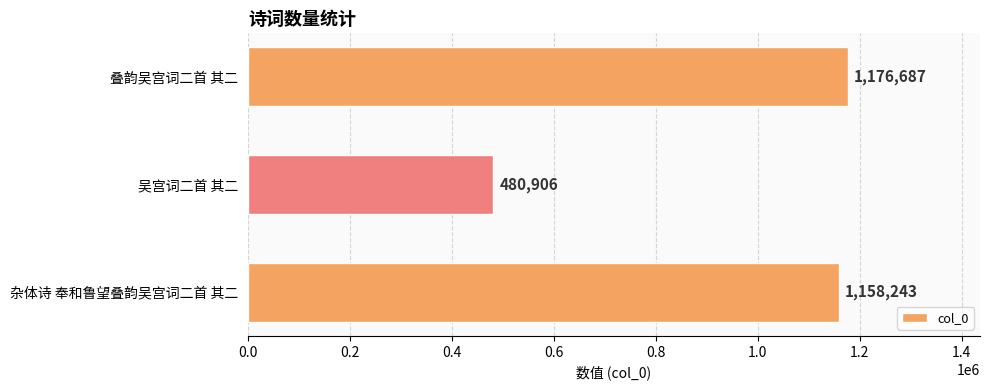

What is the ratio of the value at 叠韵吴宫词二首 其二 to the value at 吴宫词二首 其二?

2.4